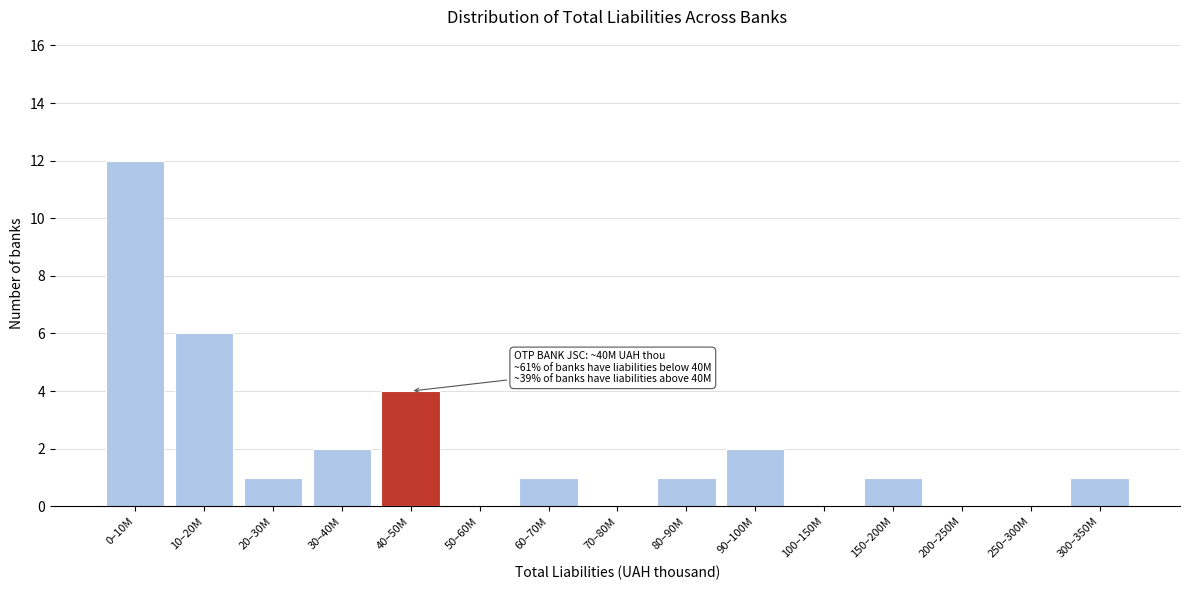

Reading left to right, transcribe all the data shown in this chart.

0–10M=12	10–20M=6	20–30M=1	30–40M=2	40–50M=4	50–60M=0	60–70M=1	70–80M=0	80–90M=1	90–100M=2	100–150M=0	150–200M=1	200–250M=0	250–300M=0	300–350M=1